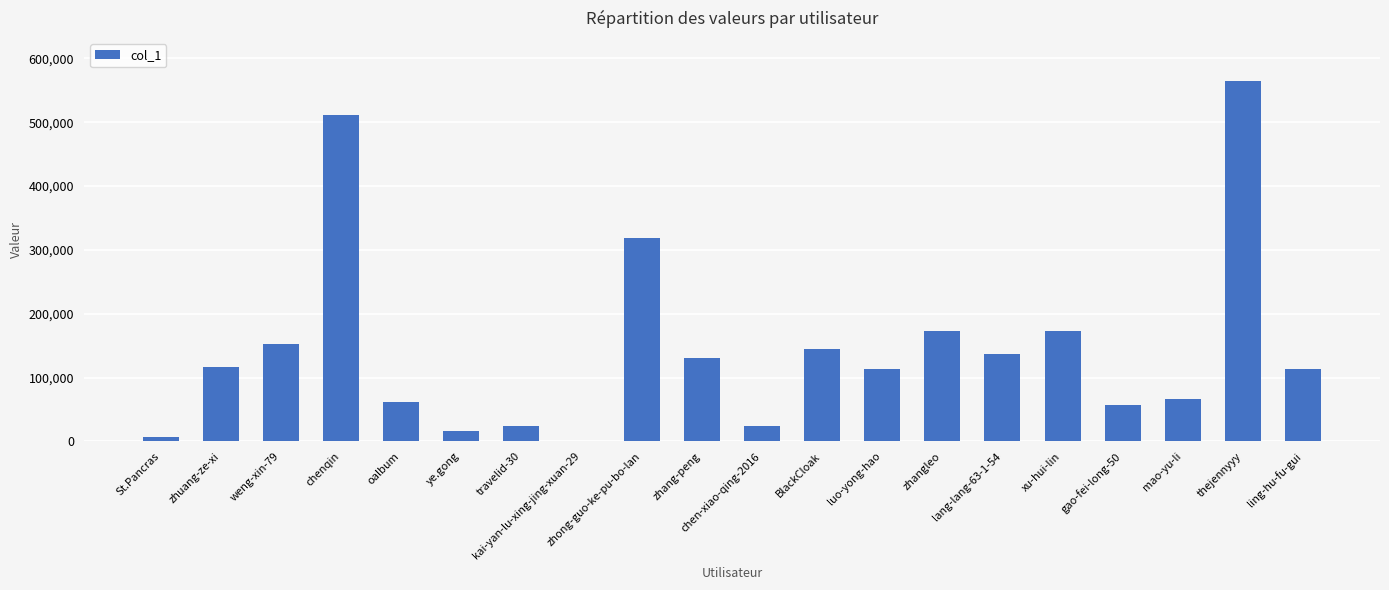

What is the change in value from weng-xin-79 to xu-hui-lin?

+20147